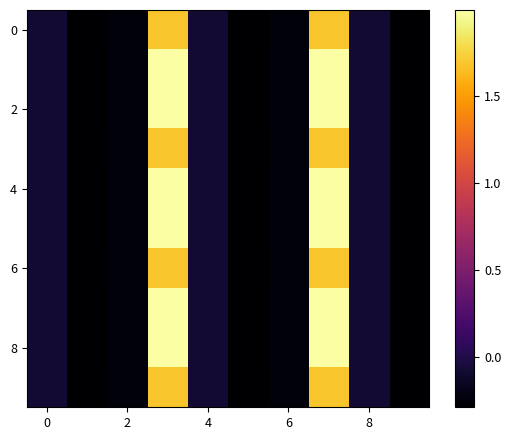

How many series are shown in this chart?

10